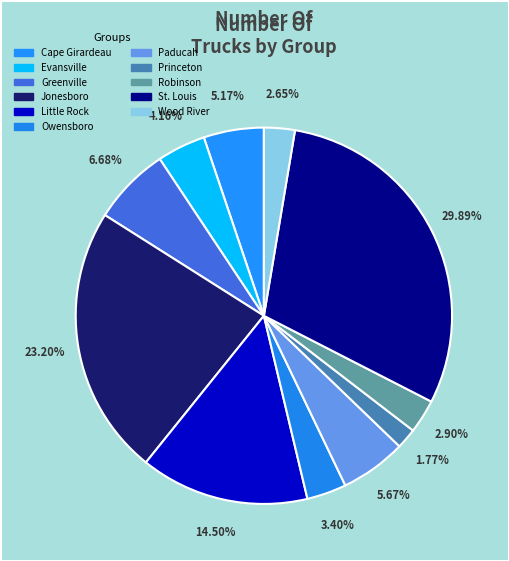

The Princeton slice represents 2% of the pie. True or false?

True